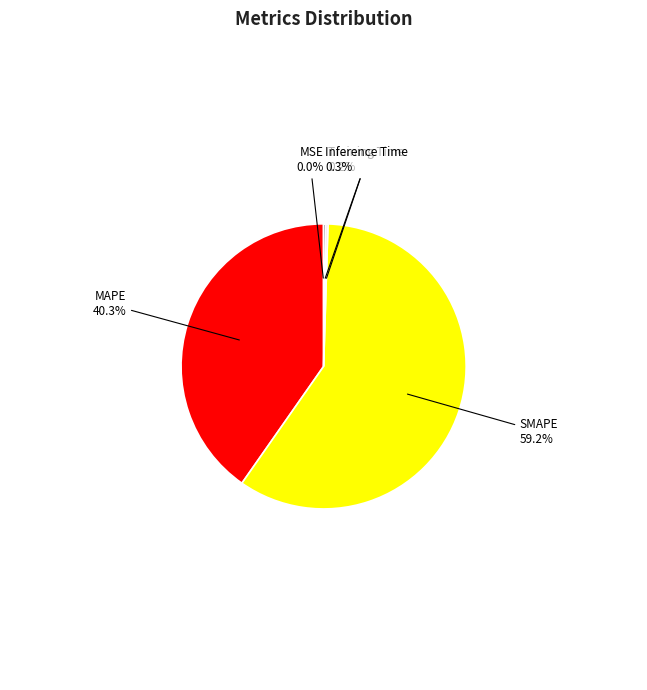

What is the largest slice in the pie chart?

SMAPE